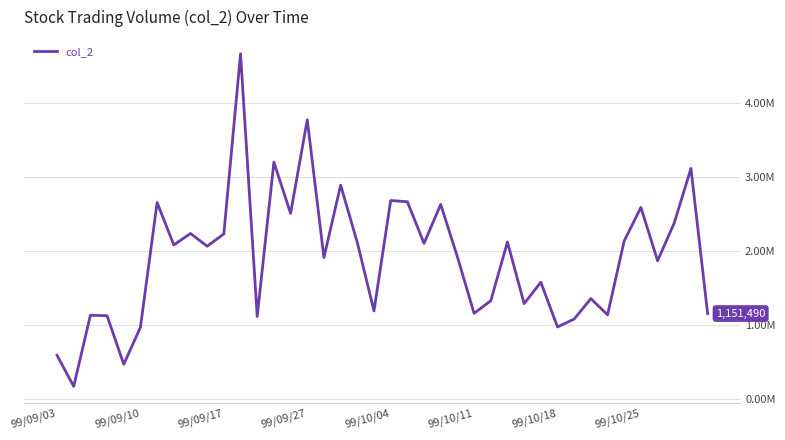

True or false: the data has more than 0 interior local peaks.

True